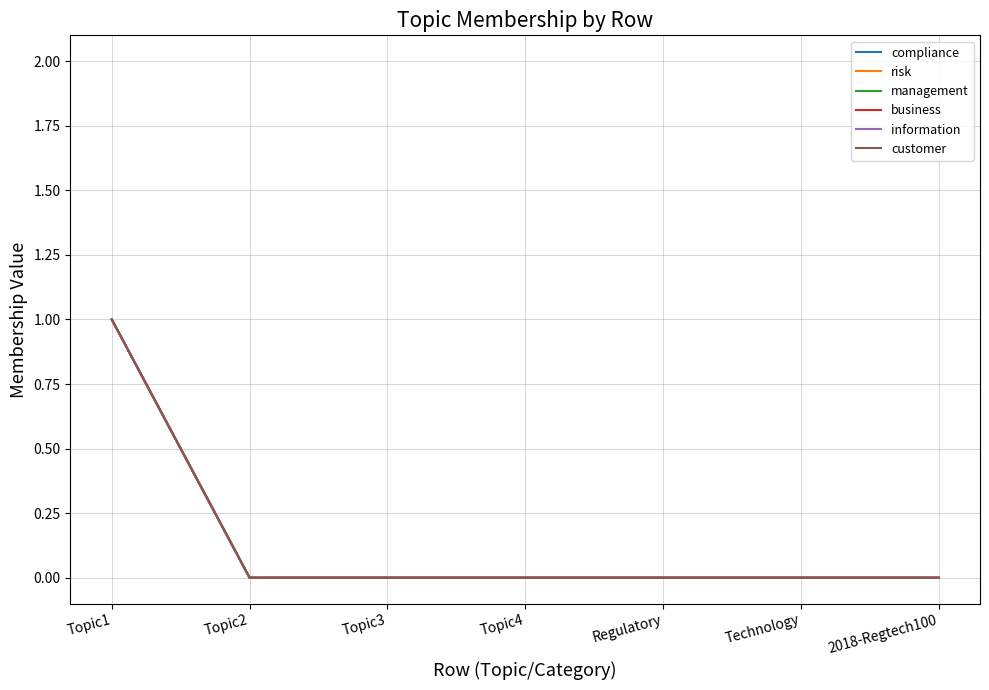

Does the chart display data point markers on the line(s)?

No